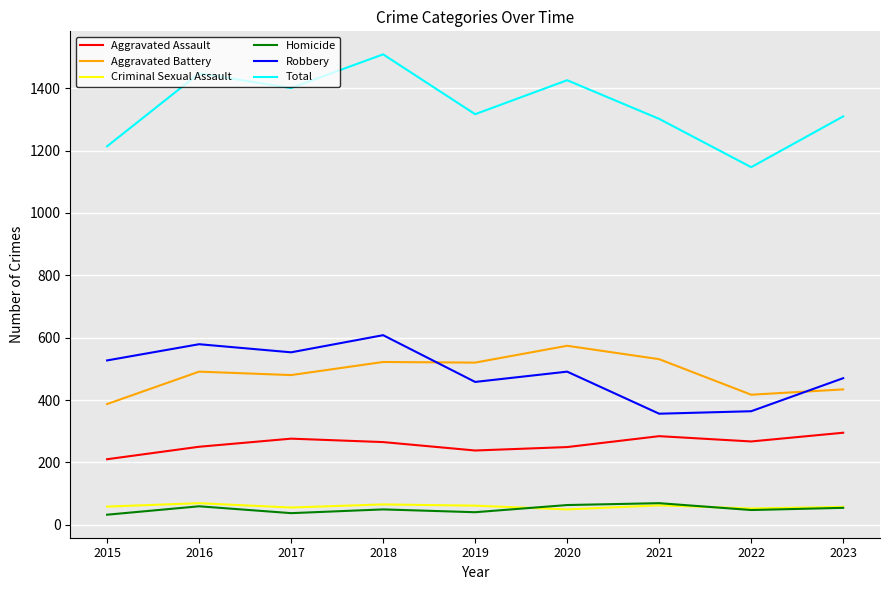

The value of Criminal Sexual Assault at 2021 is 62. True or false?

True